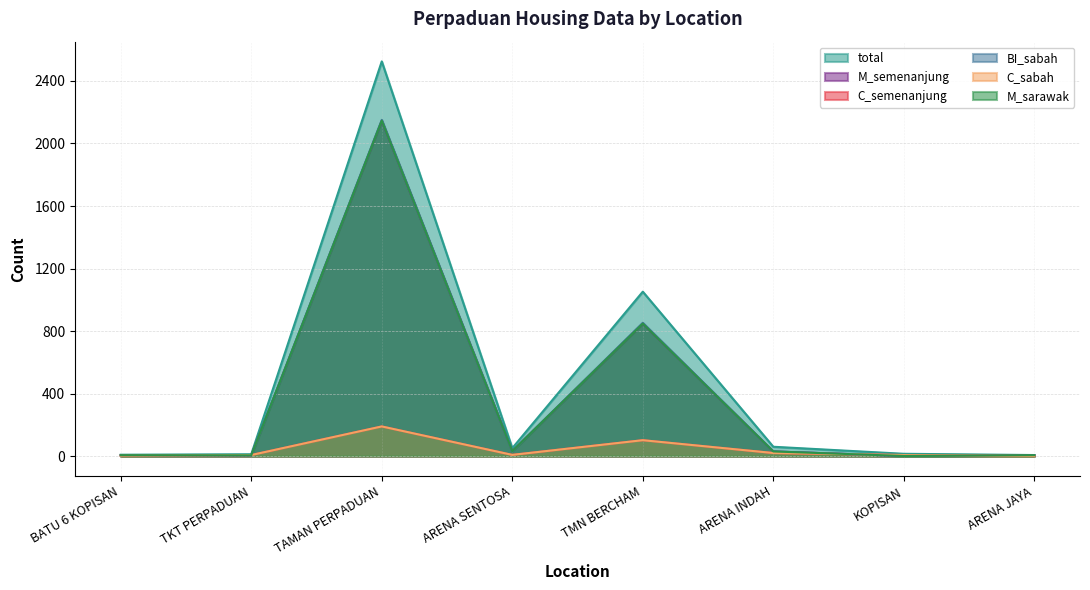

True or false: M_sarawak has a value of 2 at ARENA JAYA.

False